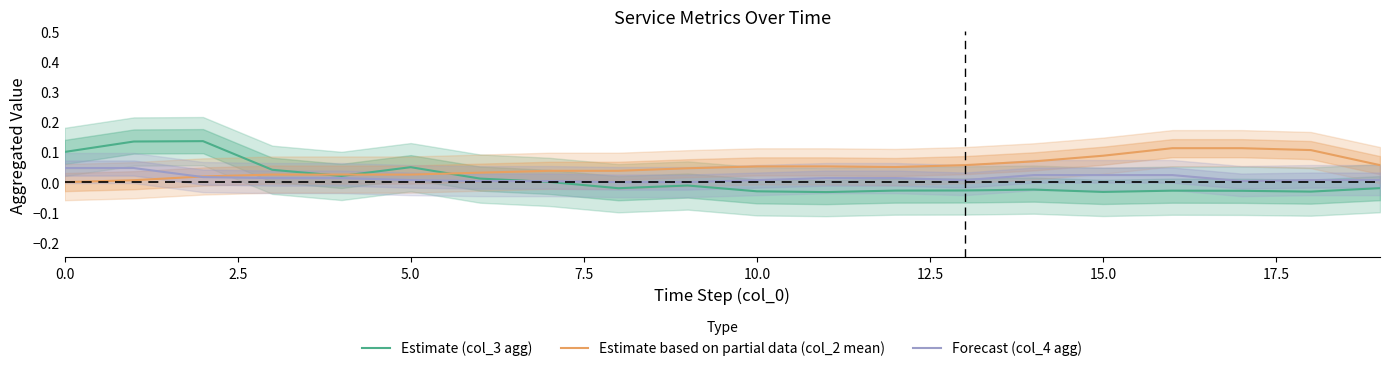

True or false: Forecast (col_4 agg) has a value of 0.0 at 19.

False